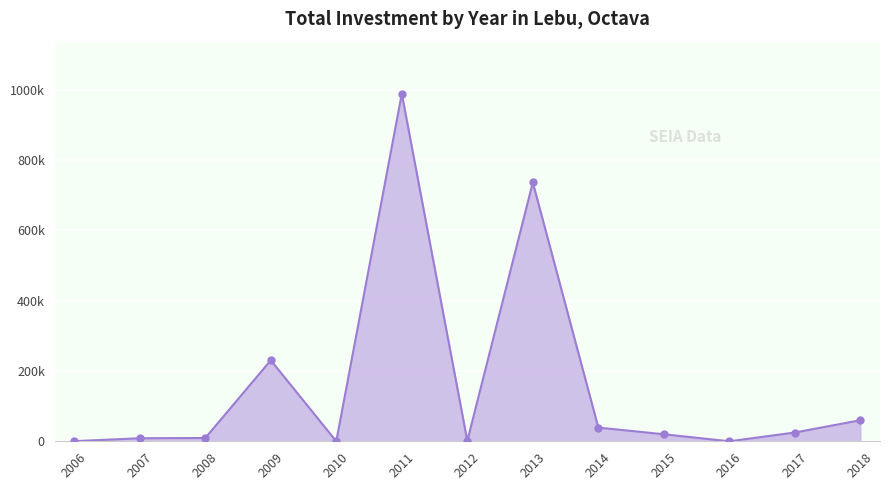

Does the chart have visible grid lines?

Yes